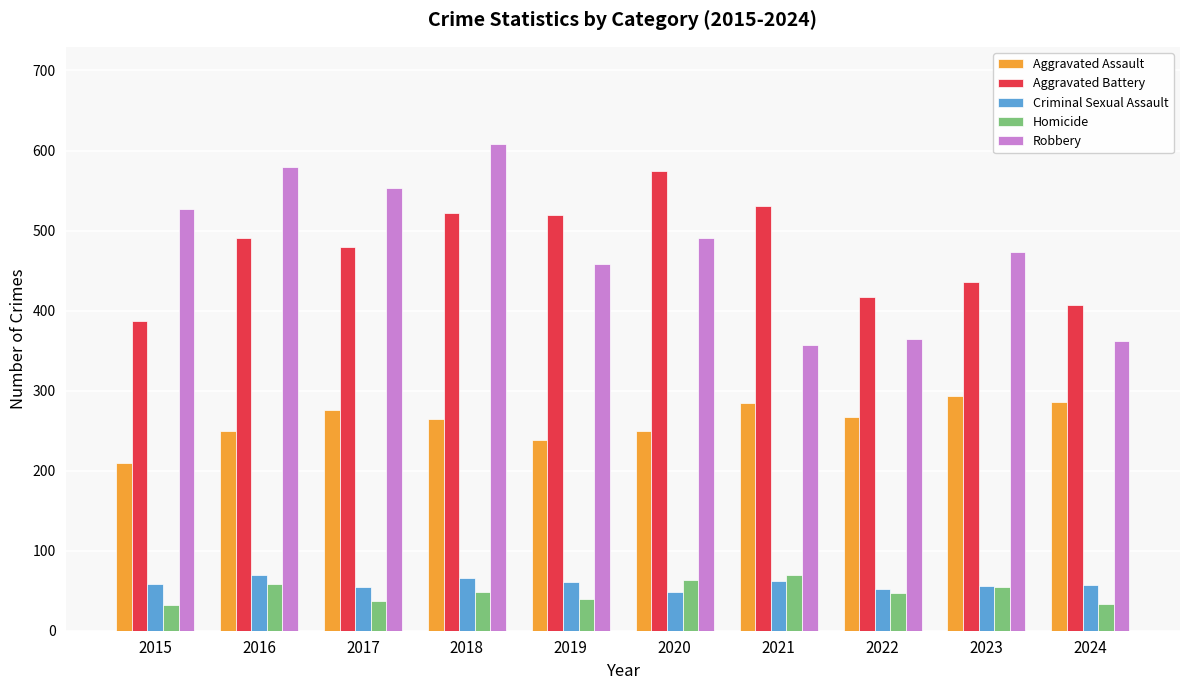

What is the total value across all series at 2022?

1147